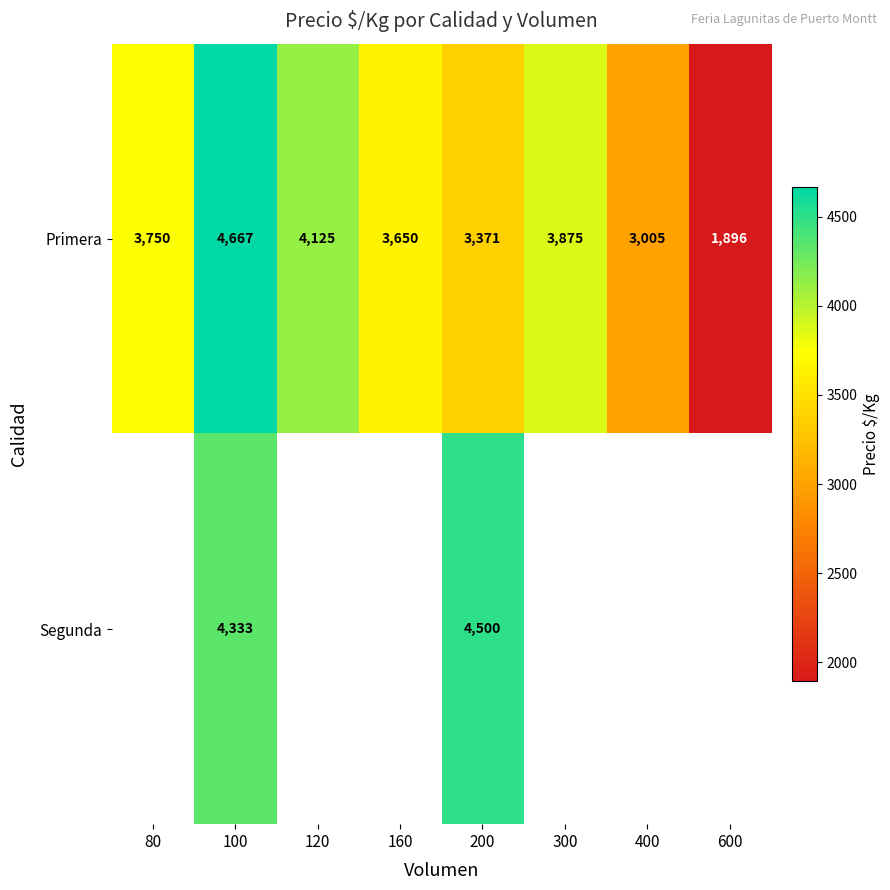

The Primera series shows 3650 at 160. True or false?

True